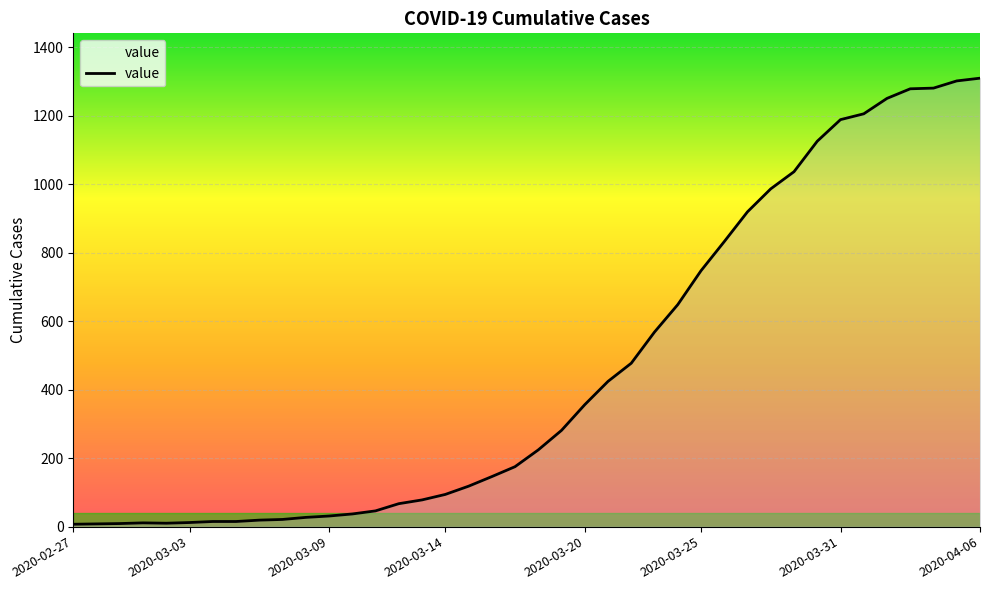

What is the difference between the maximum and minimum values?

1302